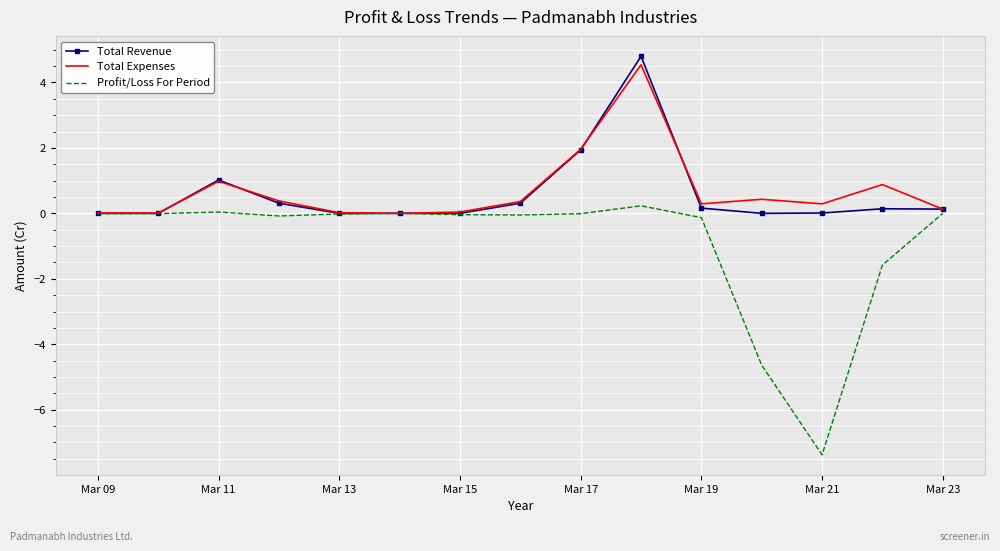

Which series has the largest range (max minus min)?

Profit/Loss For Period